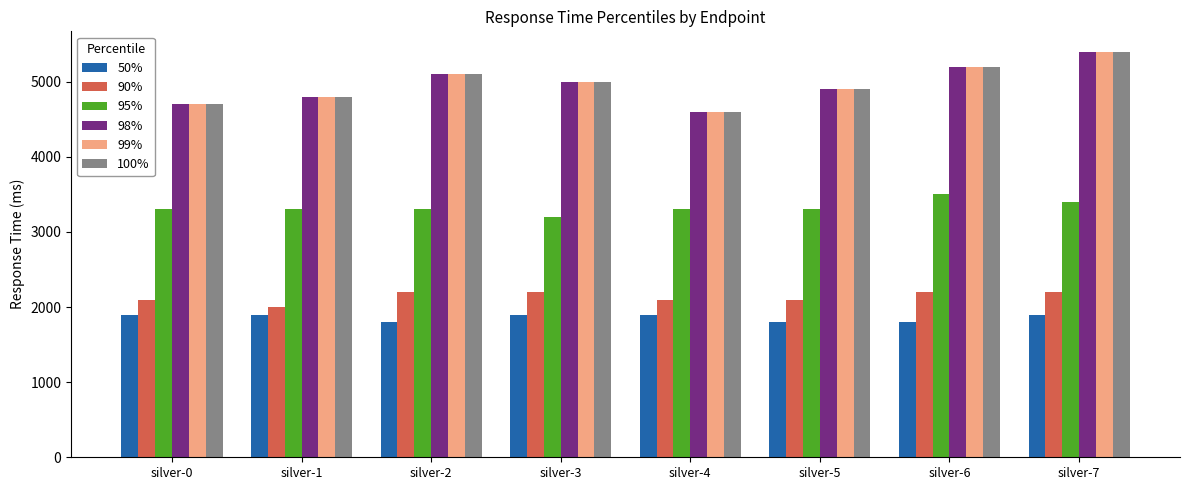

Is it true that 98% equals 9144 at silver-7?

False